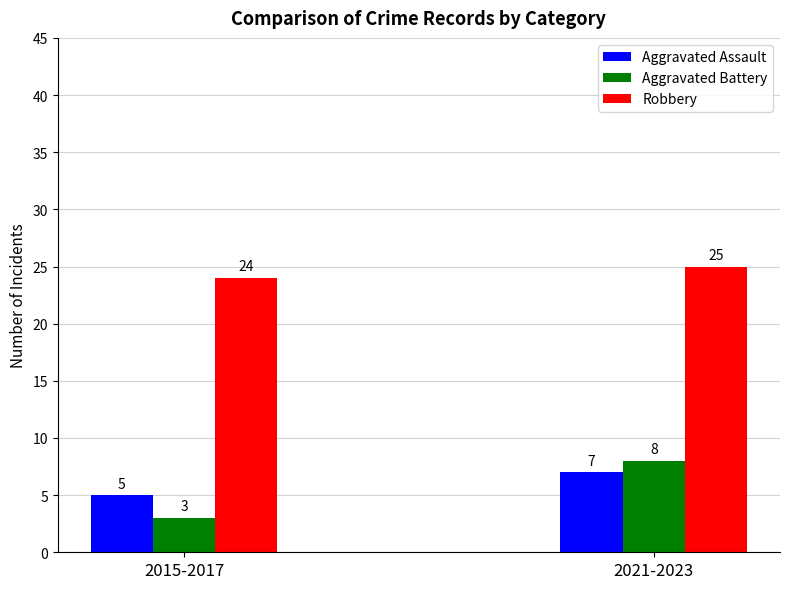

Does the chart contain stacked bars?

No